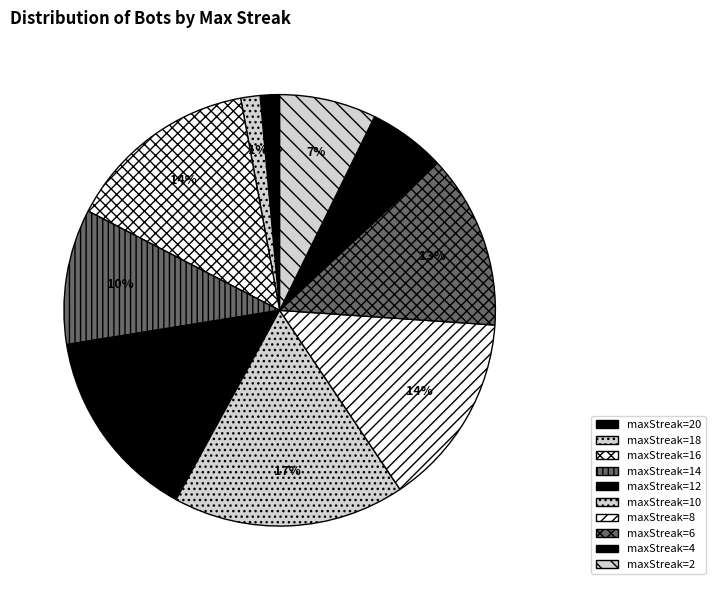

What is the smallest slice in the pie chart?

20